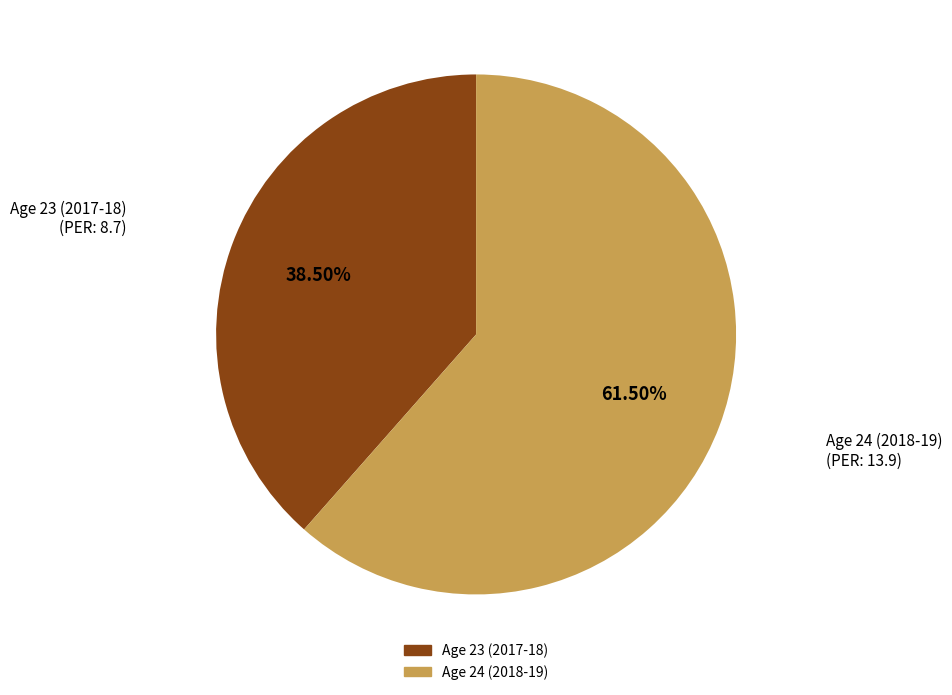

Does any single category account for the majority?

Yes